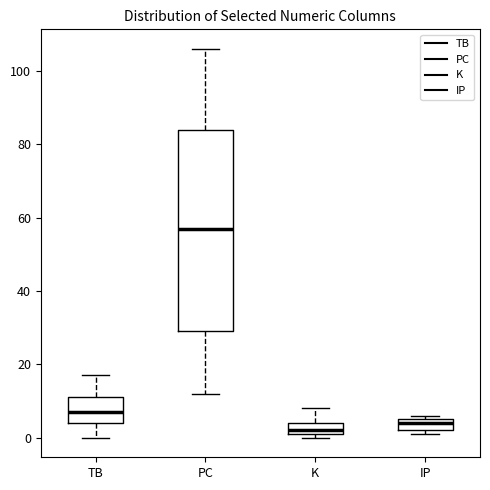

Which box has the lowest median line?

K